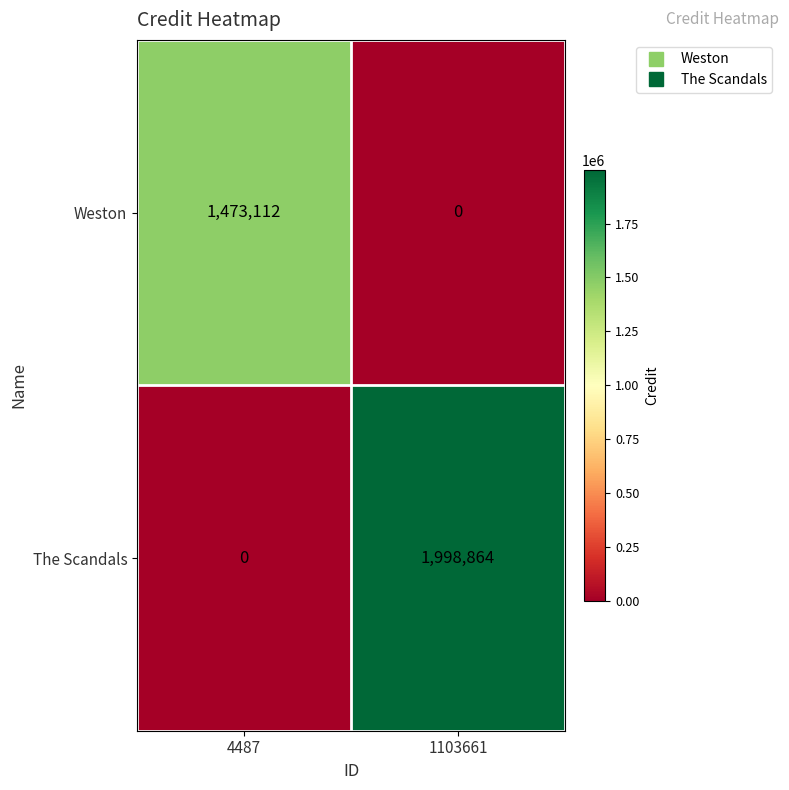

Which label corresponds to the largest value in the chart?

1103661